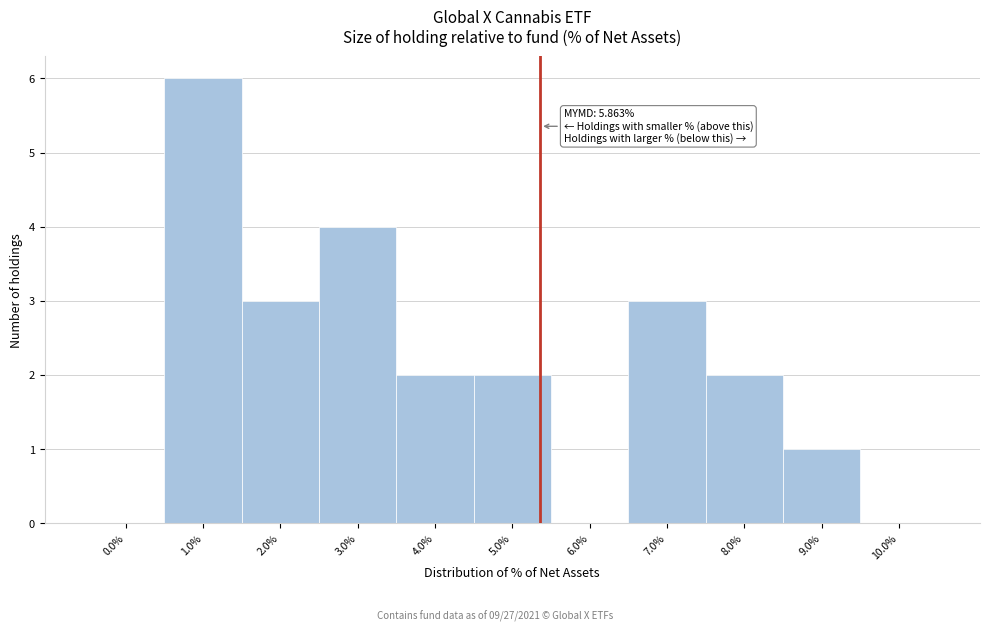

Reading left to right, list all the values displayed in this chart.

0.0%=0	1.0%=6	2.0%=3	3.0%=4	4.0%=2	5.0%=2	6.0%=0	7.0%=3	8.0%=2	9.0%=1	10.0%=0